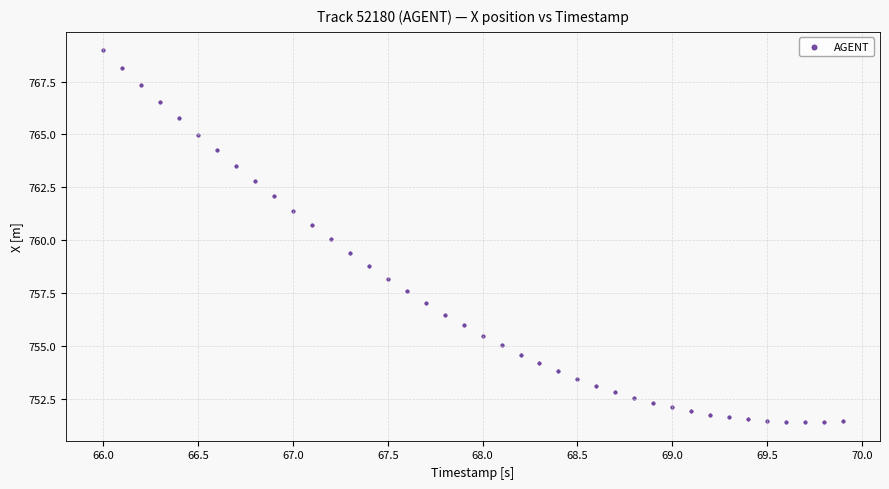

What is the range of Y values (max minus min)?

17.6